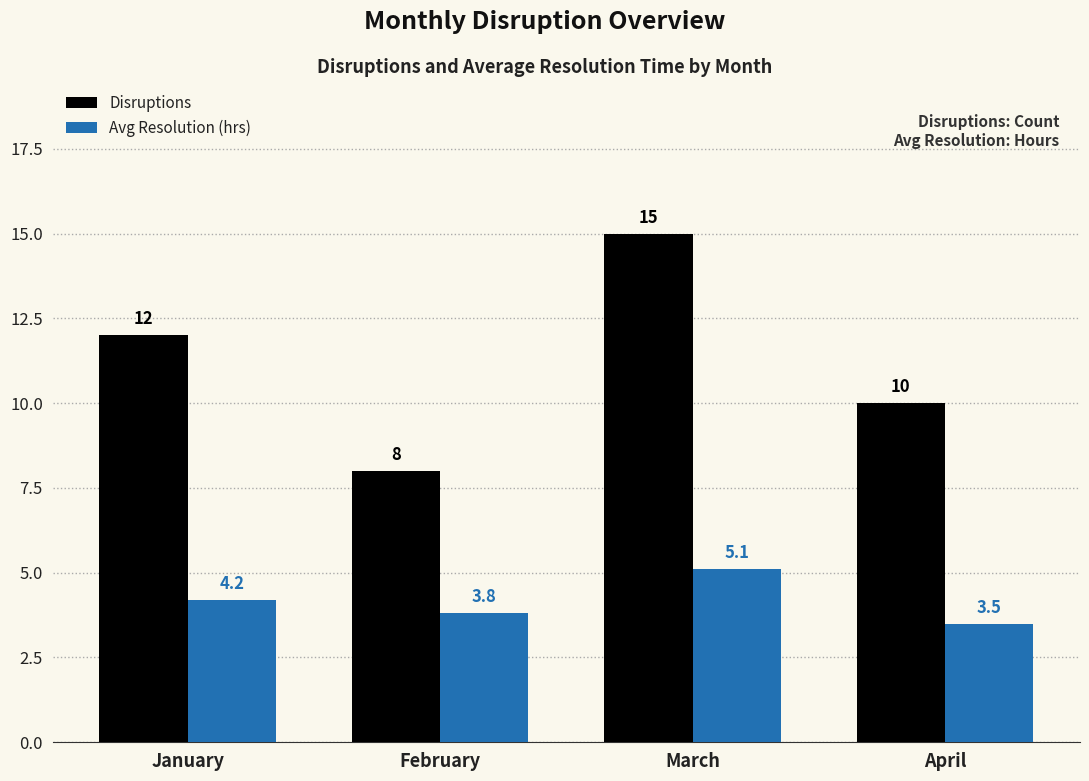

Where does the Avg Resolution (hrs) series first go above 4?

January